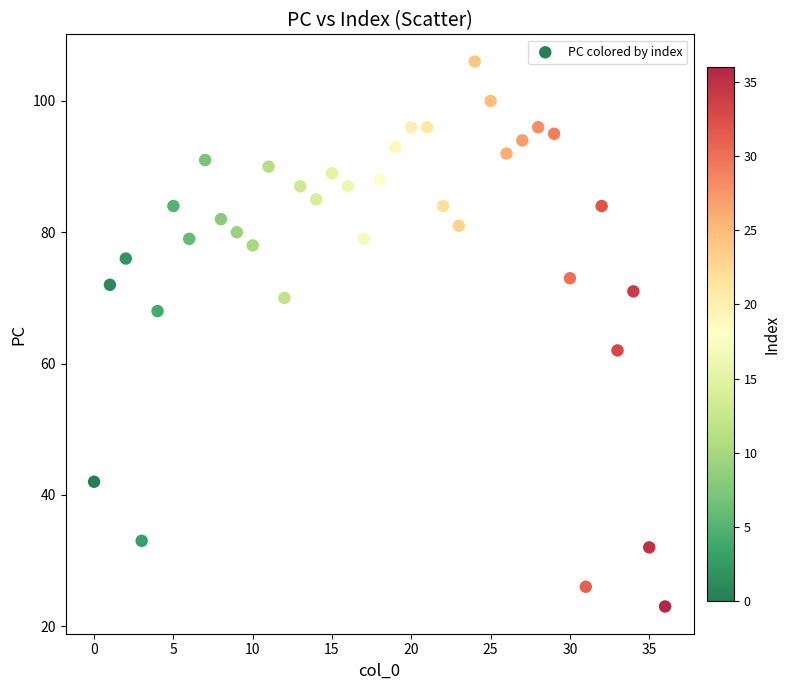

What is the range of Y values (max minus min)?

83